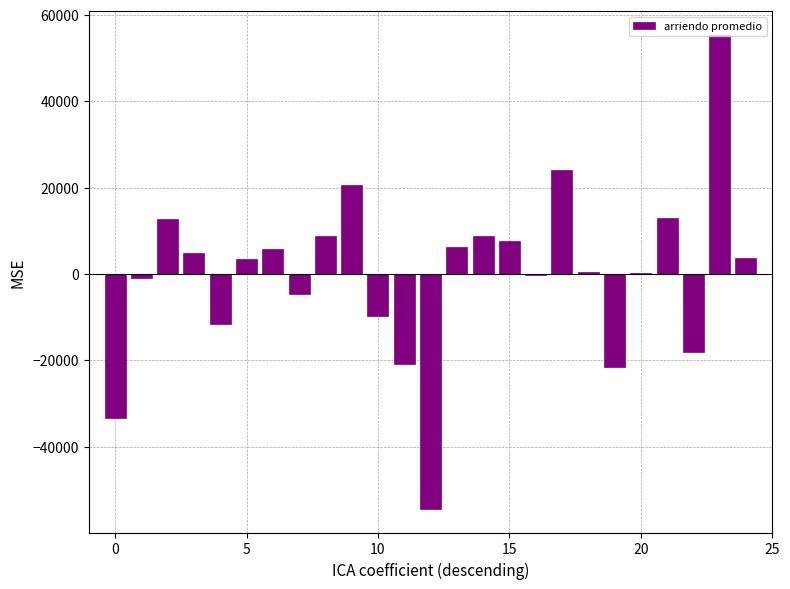

What is the maximum value shown in the chart?

55342.2